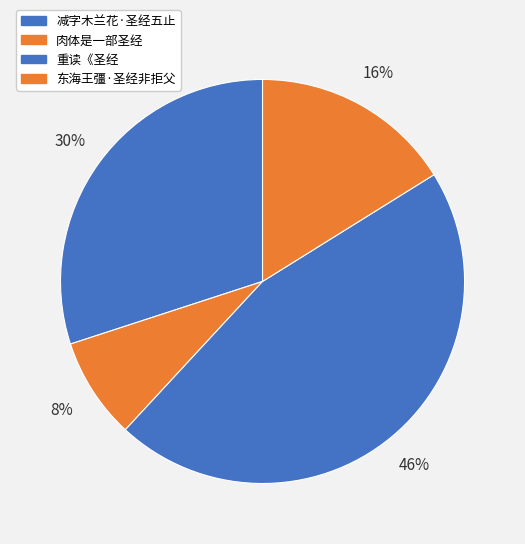

Is it true that 东海王彊·圣经非拒父 is 3% of the pie?

False